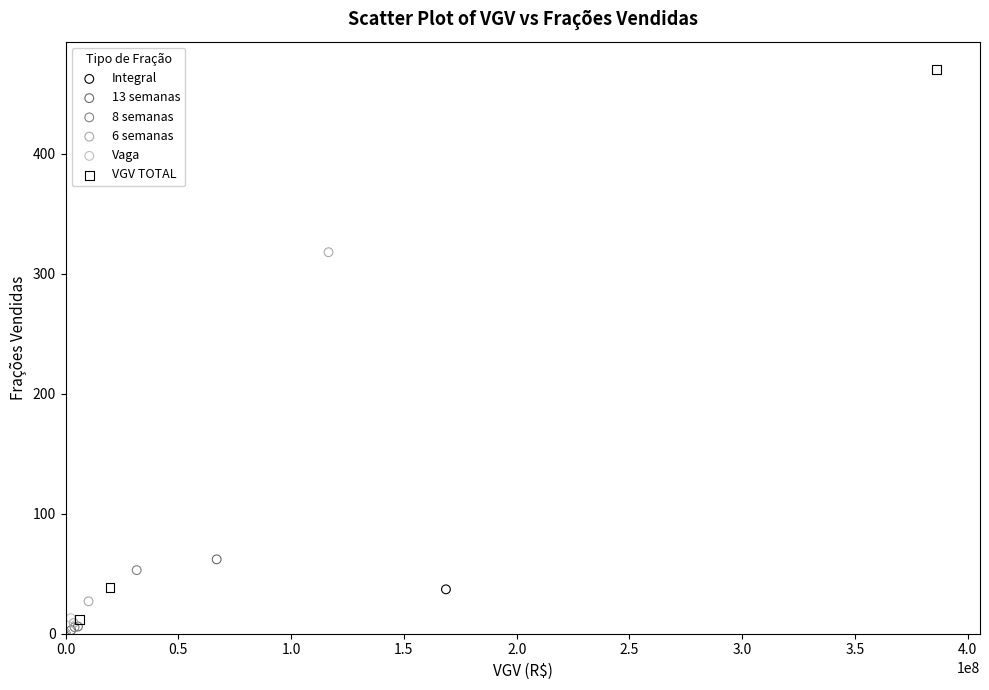

Which series has the widest spread of Y values?

VGV TOTAL